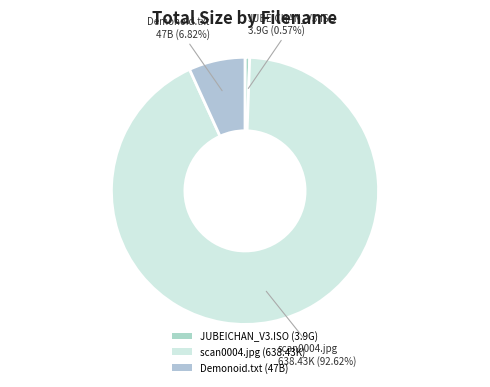

Does any single category account for the majority?

Yes